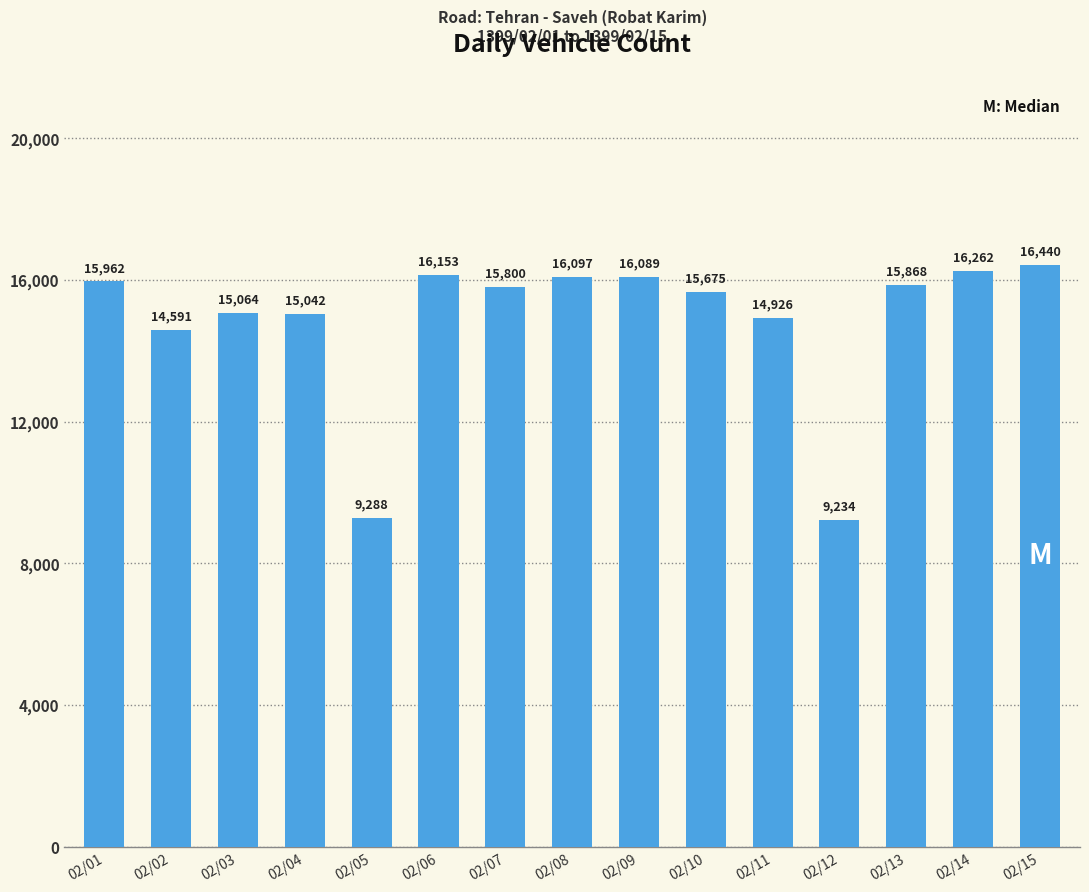

List the labels in order of value, smallest first.

02/12, 02/05, 02/02, 02/11, 02/04, 02/03, 02/10, 02/07, 02/13, 02/01, 02/09, 02/08, 02/06, 02/14, 02/15